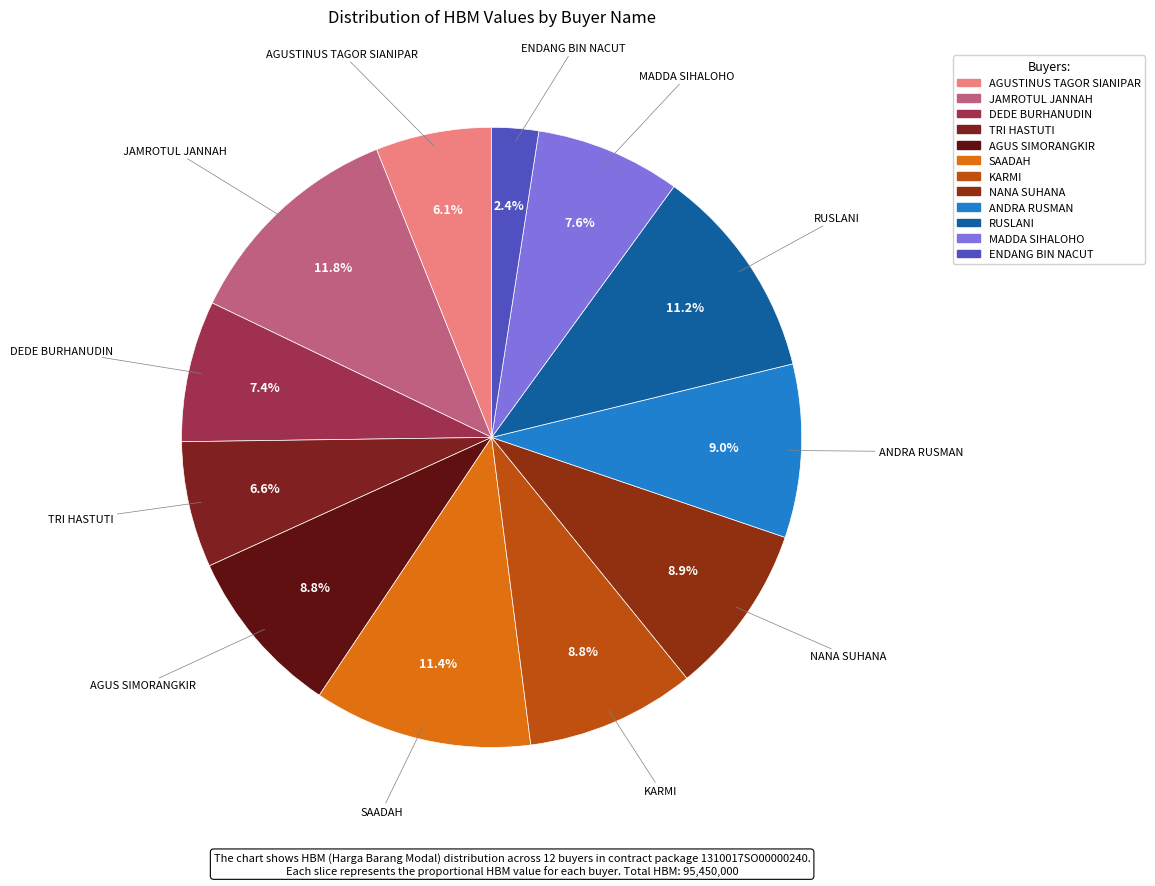

True or false: DEDE BURHANUDIN accounts for 1% of the total.

False